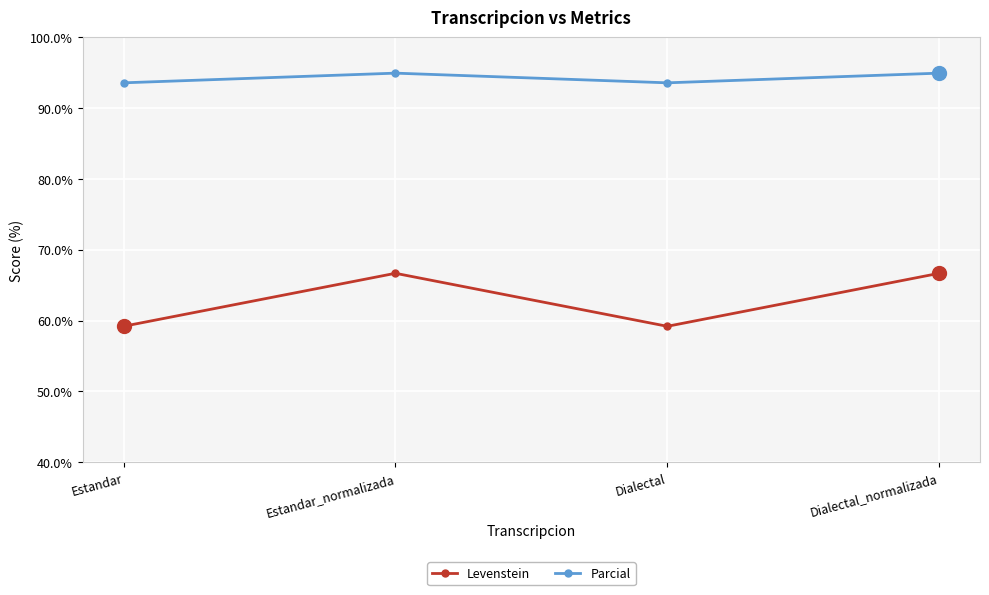

Rank the series by their average value, from highest to lowest.

Parcial, Levenstein